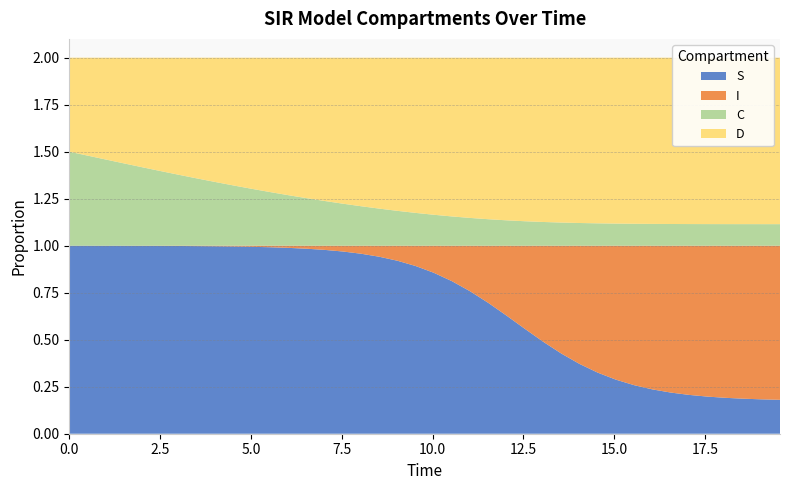

Reading left to right, list all the values displayed in this chart.

S: 1.0	1.0	1.0	1.0	1.0	1.0	1.0	1.0	1.0	1.0	1.0	1.0	1.0	1.0	1.0	1.0	1.0	0.9	0.9	0.9	0.9	0.8	0.8	0.7	0.6	0.6	0.5	0.4	0.4	0.3	0.3	0.3	0.2	0.2	0.2	0.2	0.2	0.2	0.2	0.2
I: 0.0	0.0	0.0	0.0	0.0	0.0	0.0	0.0	0.0	0.0	0.0	0.0	0.0	0.0	0.0	0.0	0.0	0.1	0.1	0.1	0.1	0.2	0.2	0.3	0.4	0.4	0.5	0.6	0.6	0.7	0.7	0.7	0.8	0.8	0.8	0.8	0.8	0.8	0.8	0.8
C: 0.5	0.5	0.5	0.4	0.4	0.4	0.4	0.4	0.3	0.3	0.3	0.3	0.3	0.3	0.2	0.2	0.2	0.2	0.2	0.2	0.2	0.2	0.1	0.1	0.1	0.1	0.1	0.1	0.1	0.1	0.1	0.1	0.1	0.1	0.1	0.1	0.1	0.1	0.1	0.1
D: 0.5	0.5	0.5	0.6	0.6	0.6	0.6	0.6	0.7	0.7	0.7	0.7	0.7	0.7	0.8	0.8	0.8	0.8	0.8	0.8	0.8	0.8	0.9	0.9	0.9	0.9	0.9	0.9	0.9	0.9	0.9	0.9	0.9	0.9	0.9	0.9	0.9	0.9	0.9	0.9